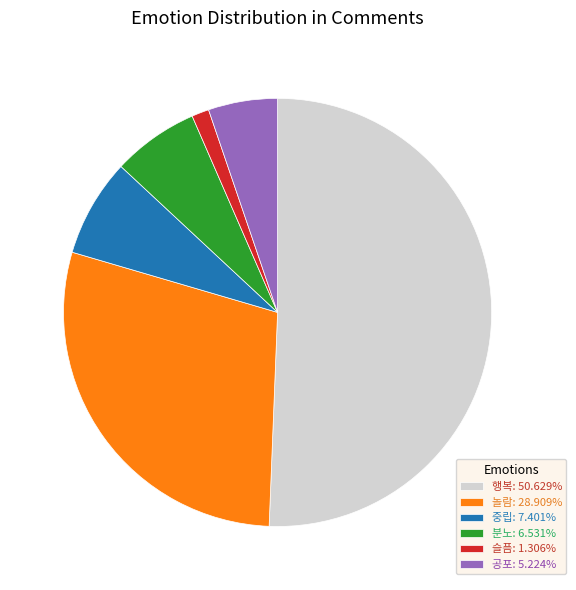

Is there a majority slice in this chart?

Yes